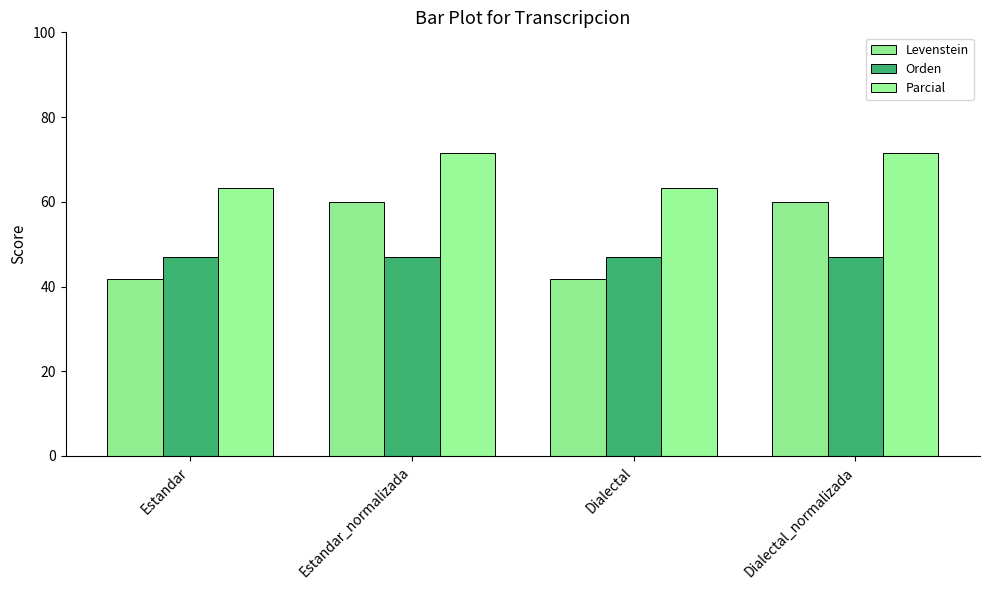

What is the label of the 2nd bar from the left?

Estandar_normalizada